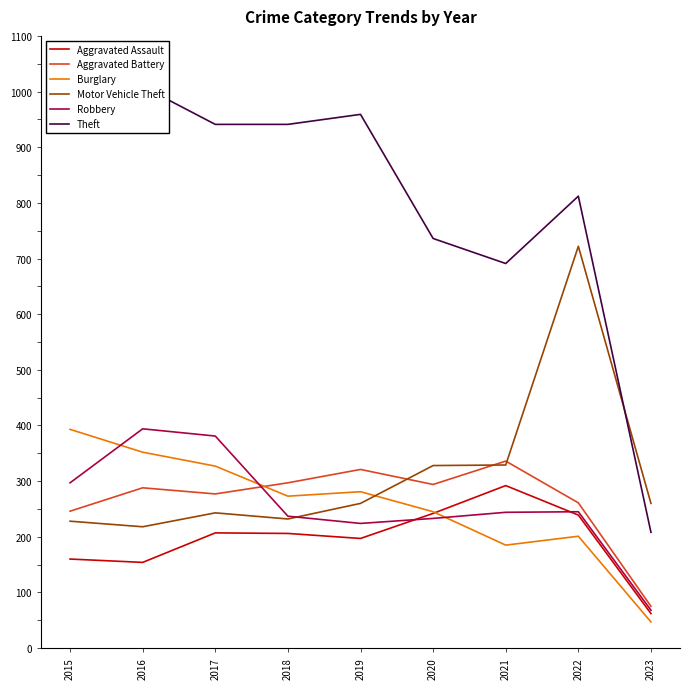

Reading left to right, list all the values displayed in this chart.

Aggravated Assault: 2015=160	2016=154	2017=207	2018=206	2019=197	2020=242	2021=292	2022=239	2023=62
Aggravated Battery: 2015=246	2016=288	2017=277	2018=297	2019=321	2020=294	2021=336	2022=261	2023=75
Burglary: 2015=393	2016=352	2017=327	2018=273	2019=281	2020=245	2021=185	2022=201	2023=47
Motor Vehicle Theft: 2015=228	2016=218	2017=243	2018=232	2019=260	2020=328	2021=329	2022=722	2023=260
Robbery: 2015=297	2016=394	2017=381	2018=237	2019=224	2020=233	2021=244	2022=245	2023=68
Theft: 2015=1027	2016=1009	2017=941	2018=941	2019=959	2020=736	2021=691	2022=812	2023=208